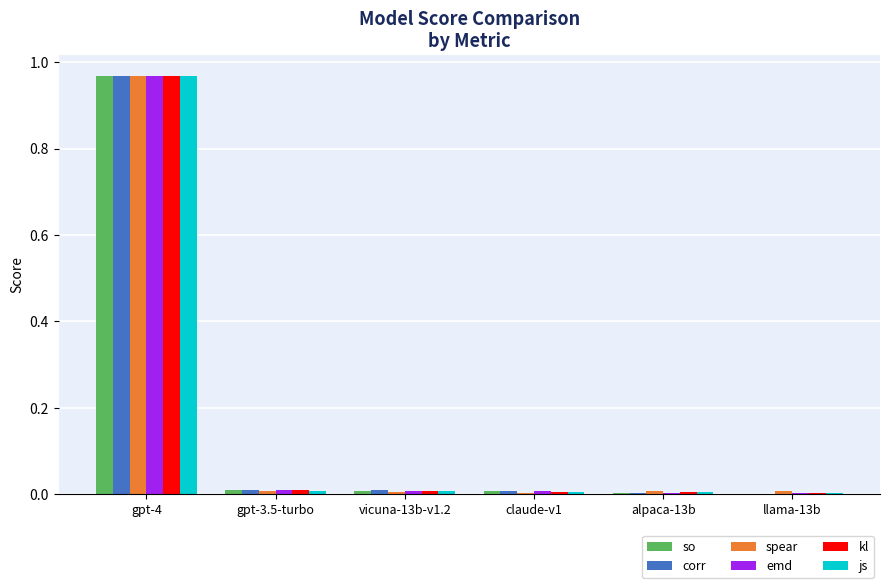

True or false: so has a value of 0.0 at alpaca-13b.

True